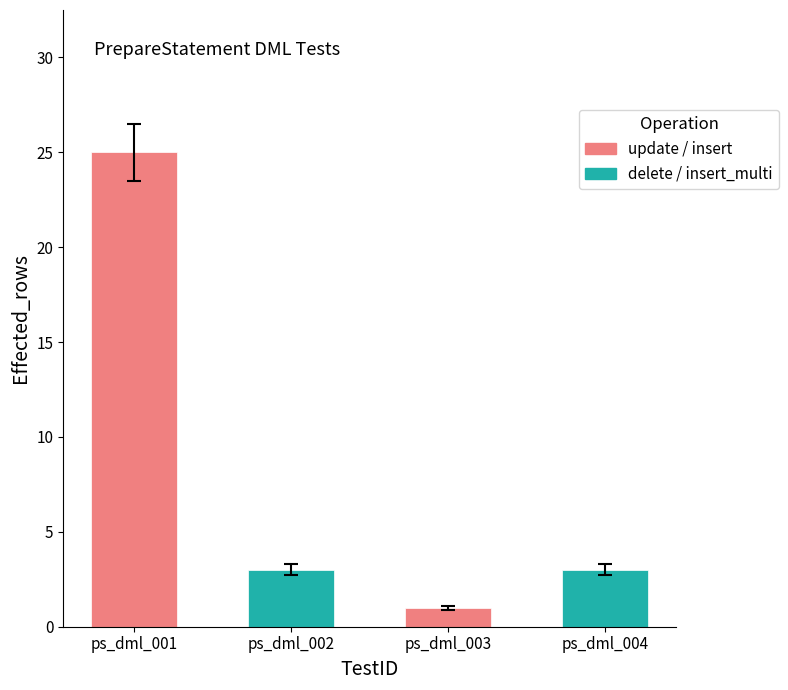

List the labels in order of value, smallest first.

ps_dml_003, ps_dml_002, ps_dml_004, ps_dml_001